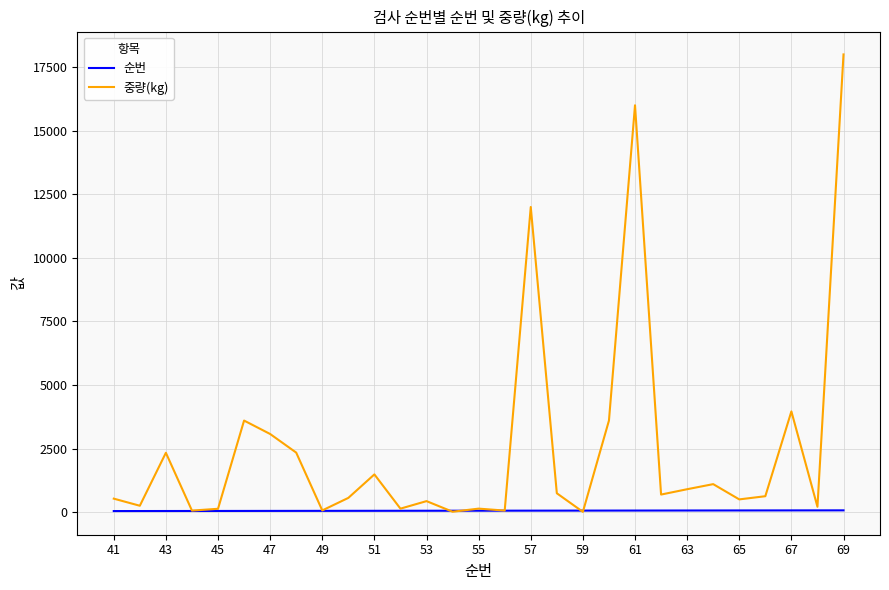

At how many categories does at least one series exceed 10676?

3